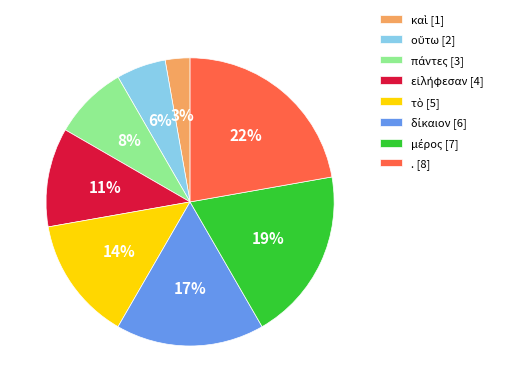

To the nearest percent, what is the difference between the largest and smallest slice percentages?

19%